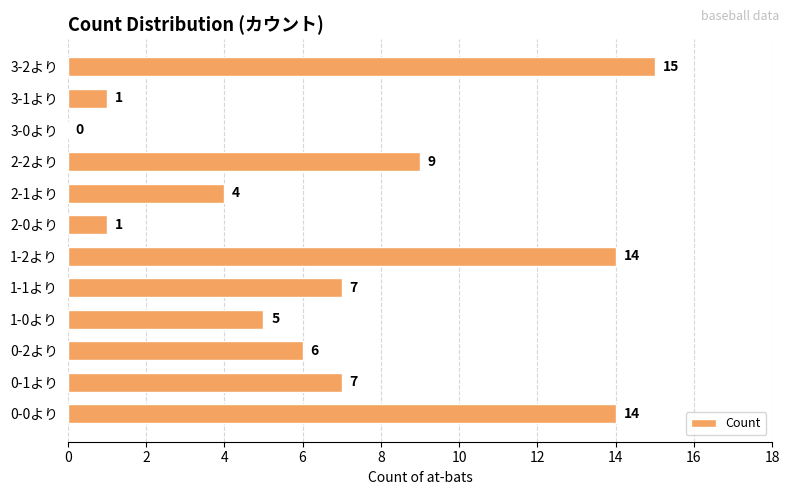

Count the number of data series in this chart.

1